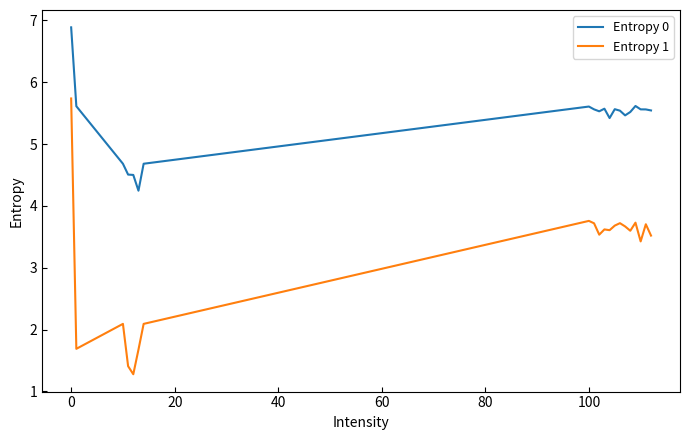

Rank the series by their maximum value, from lowest to highest.

Entropy 1, Entropy 0